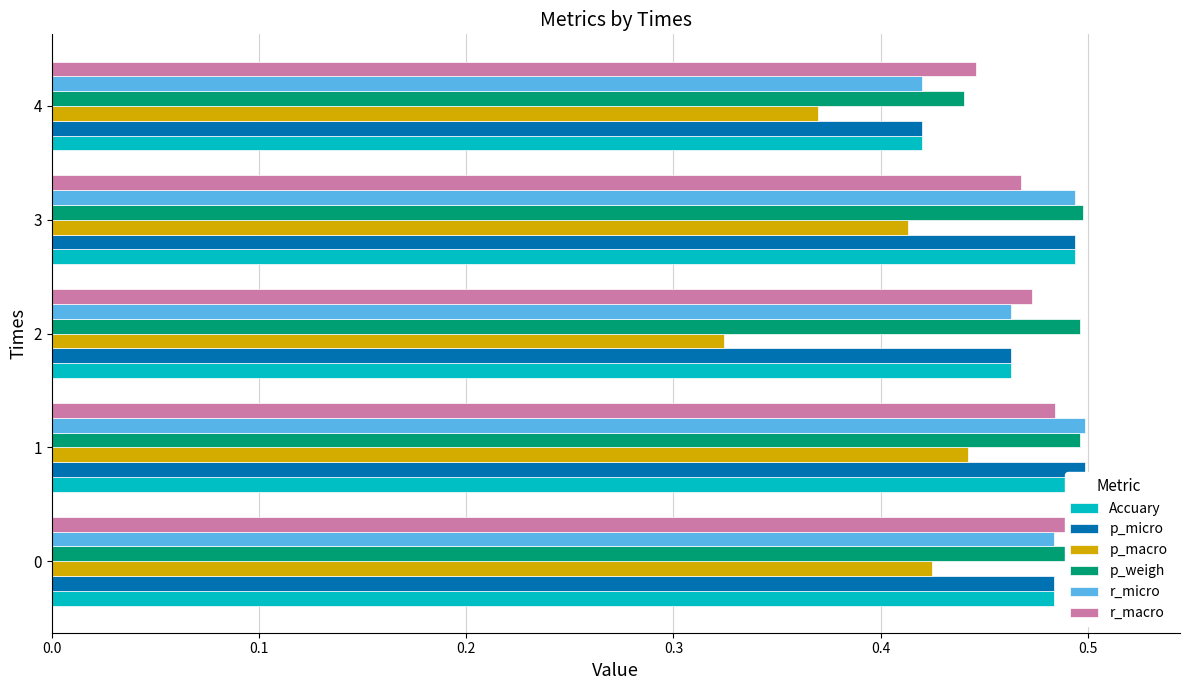

What is the smallest value displayed?

0.3